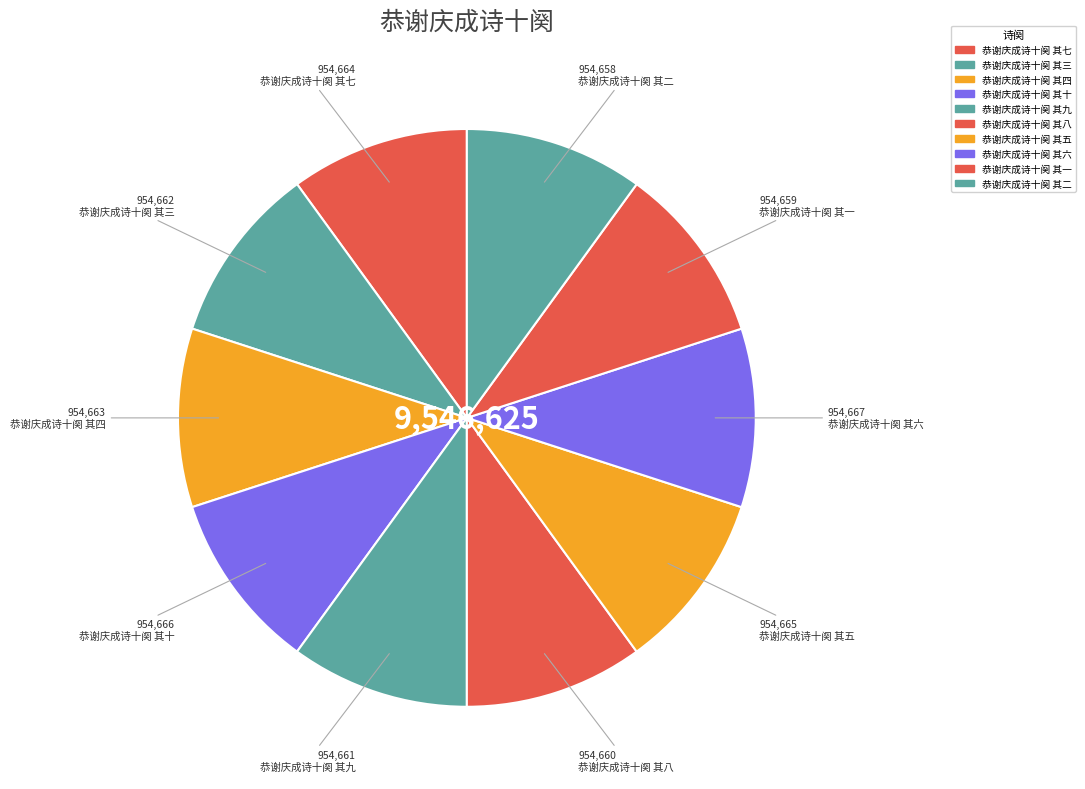

Is it true that 恭谢庆成诗十阕 其八 is 10% of the pie?

True